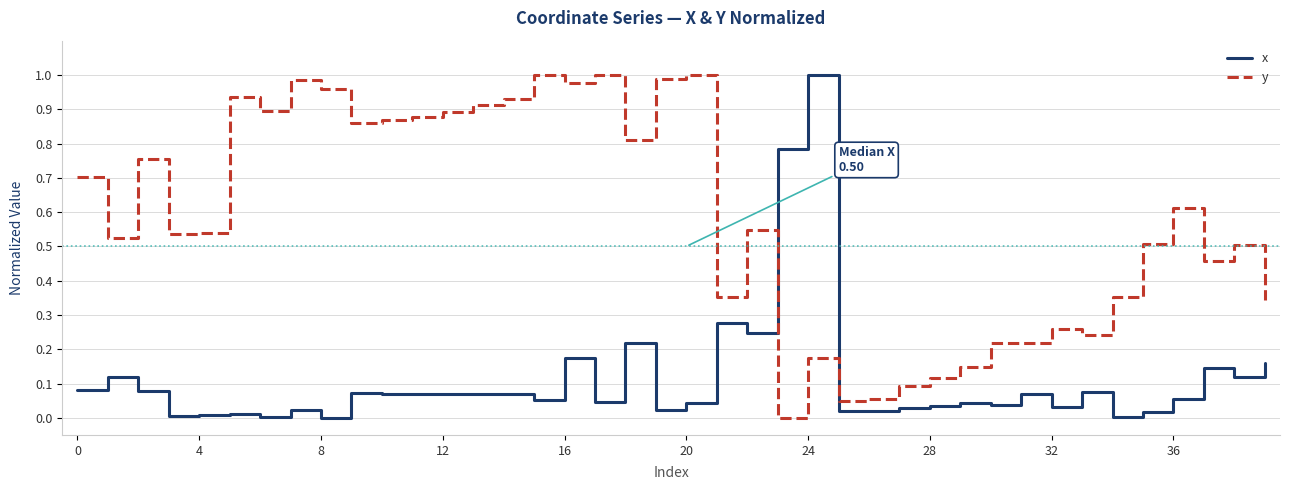

Which series has the largest total across all categories?

y